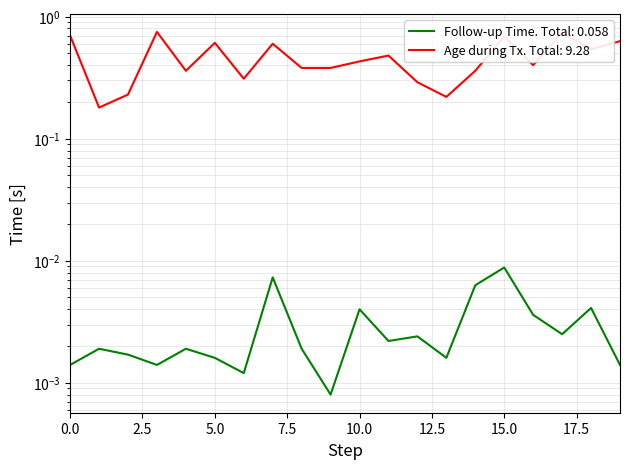

Reading right to left, what are all the values shown in this chart?

Follow-up Time (Months): 19=0.0	18=0.0	17=0.0	16=0.0	15=0.0	14=0.0	13=0.0	12=0.0	11=0.0	10=0.0	9=0.0	8=0.0	7=0.0	6=0.0	5=0.0	4=0.0	3=0.0	2=0.0	1=0.0	0=0.0
Age during Tx: 19=0.6	18=0.5	17=0.7	16=0.4	15=0.7	14=0.4	13=0.2	12=0.3	11=0.5	10=0.4	9=0.4	8=0.4	7=0.6	6=0.3	5=0.6	4=0.4	3=0.8	2=0.2	1=0.2	0=0.7